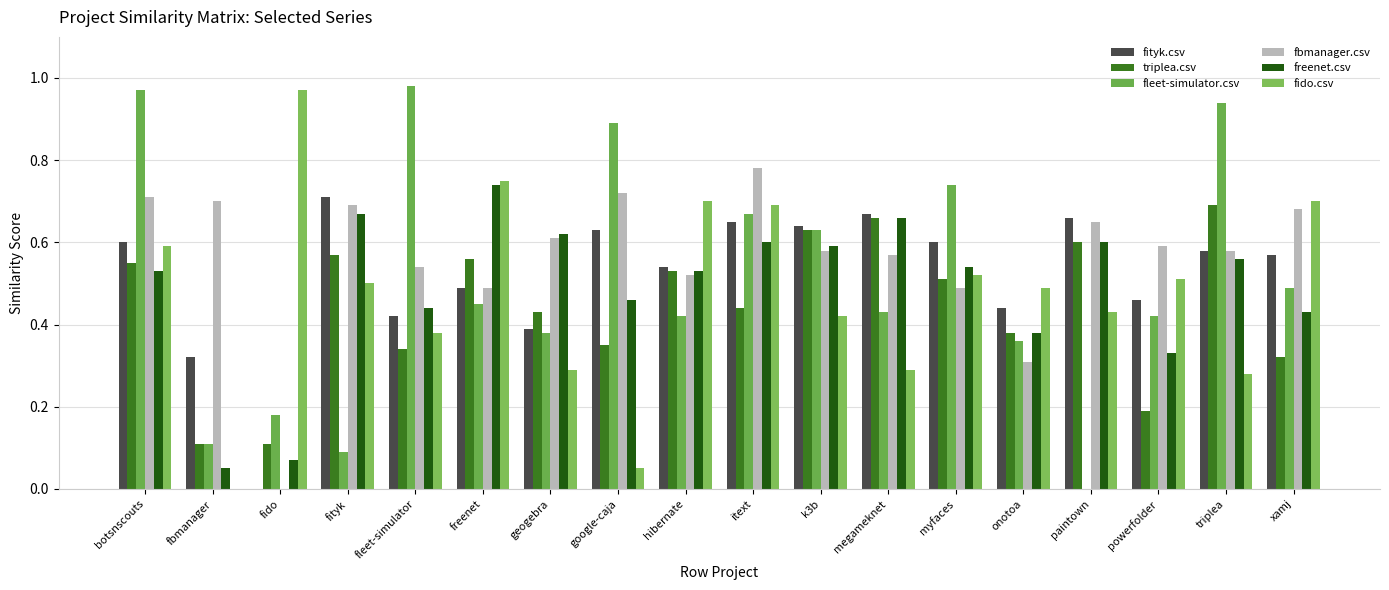

How many values in the fido.csv series exceed 0?

17